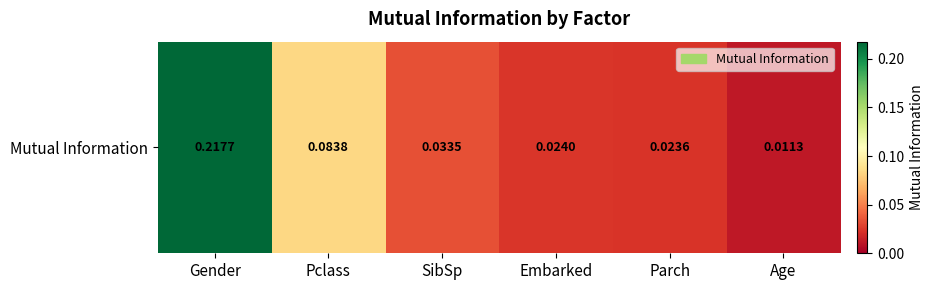

True or false: the data shows 0.1 at Pclass.

False